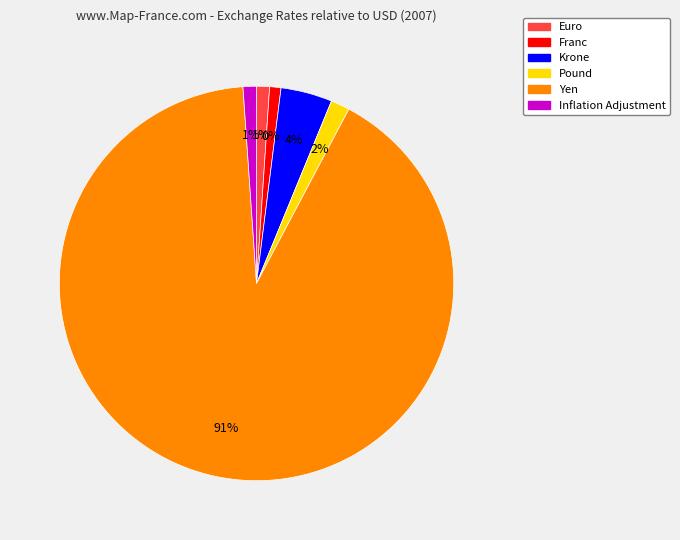

Do Yen and Franc together represent more than half of the pie?

Yes